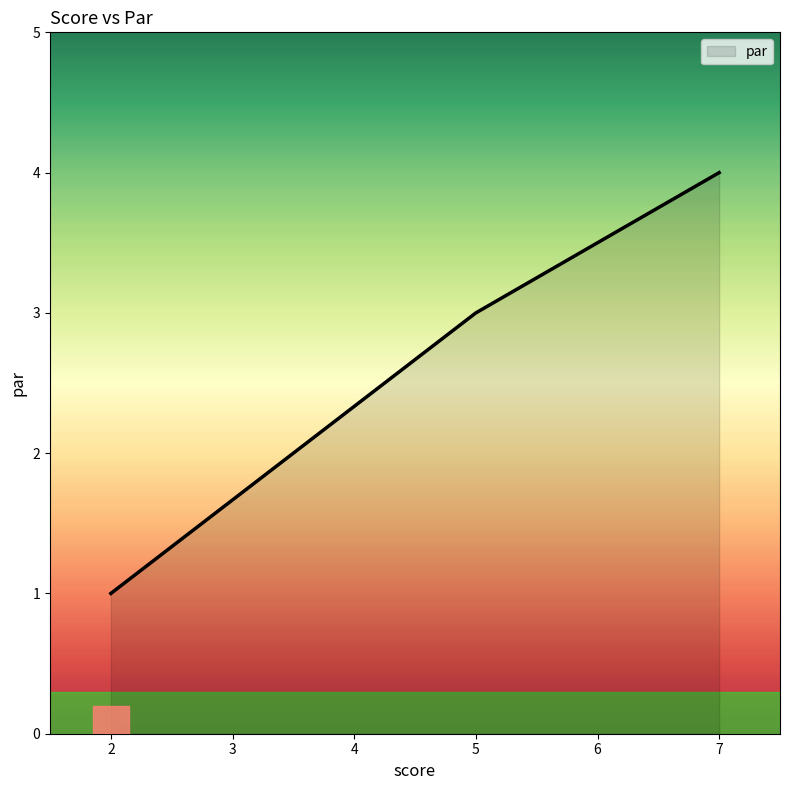

What is the difference between the maximum and minimum values?

3